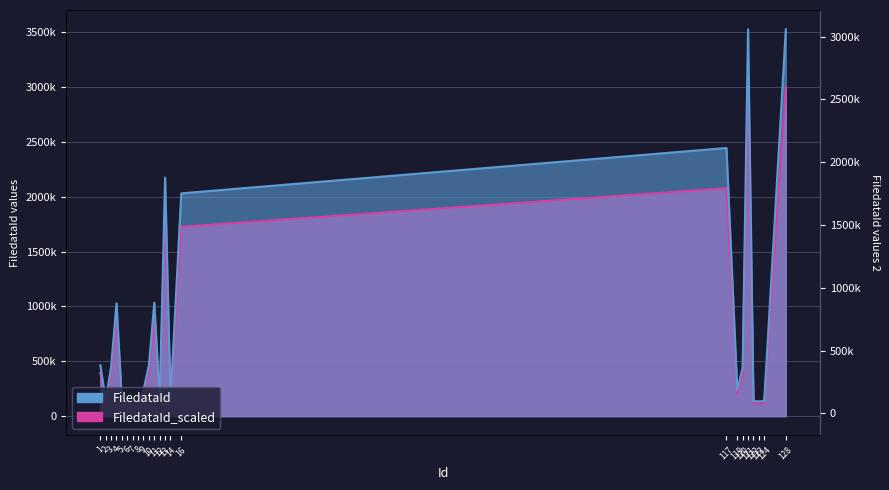

List the labels in order of FiledataId value, largest first.

121, 128, 117, 13, 16, 11, 4, 10, 1, 3, 120, 119, 9, 8, 5, 14, 124, 2, 122, 123, 6, 7, 12